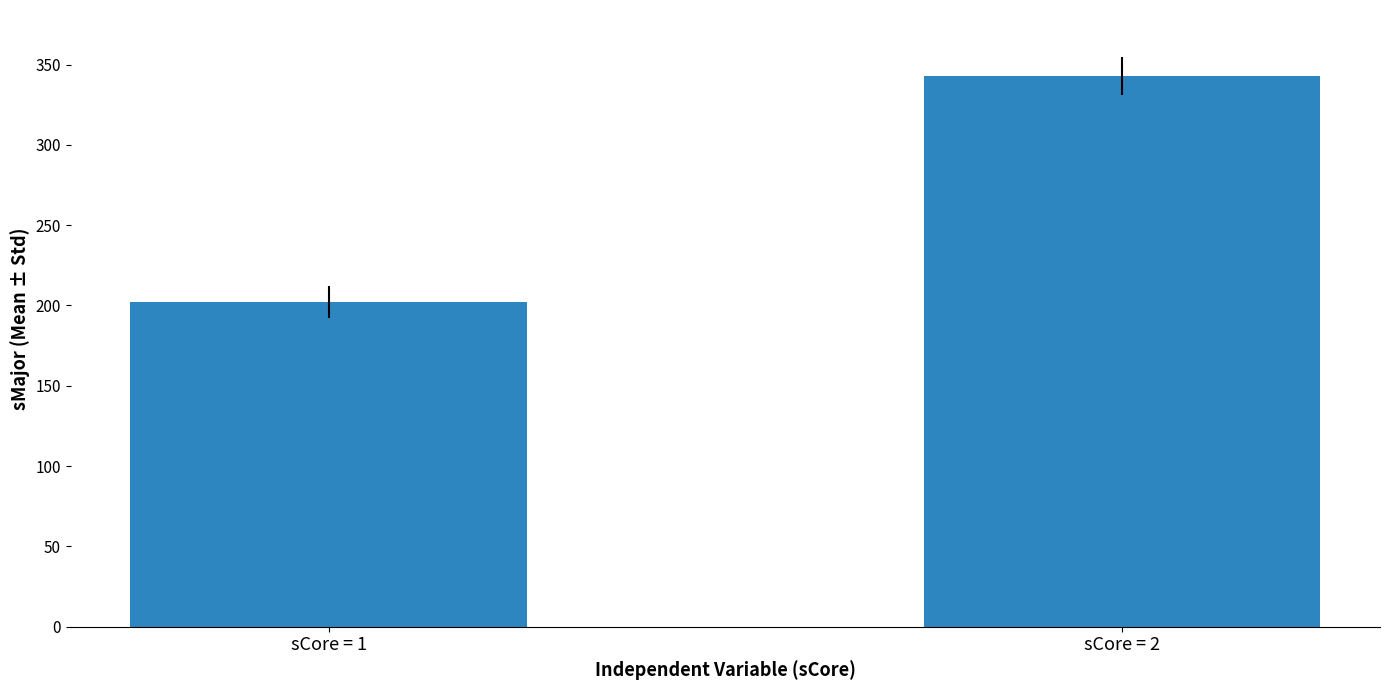

True or false: the data shows 342.6 at sCore = 2.

True